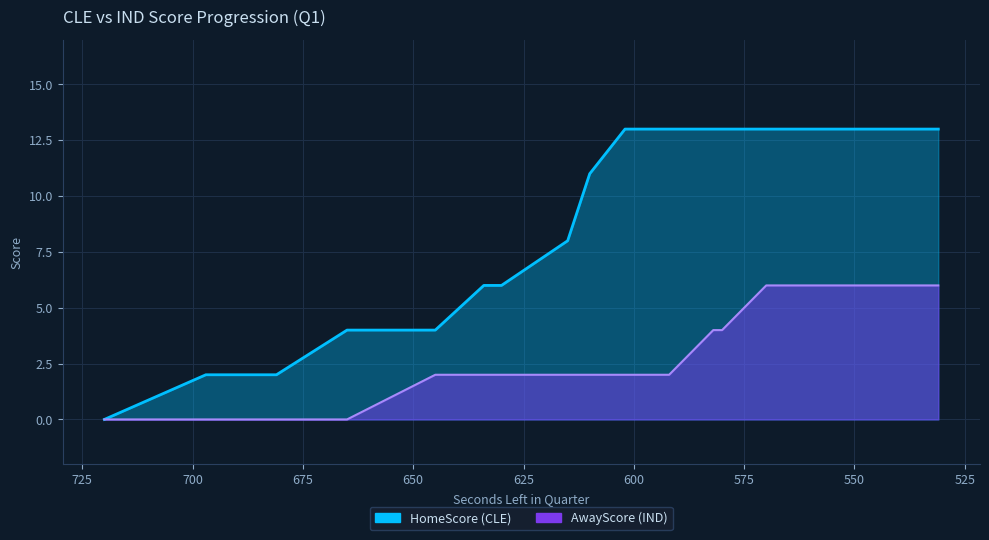

Rank the series by their average value, from lowest to highest.

AwayScore, HomeScore